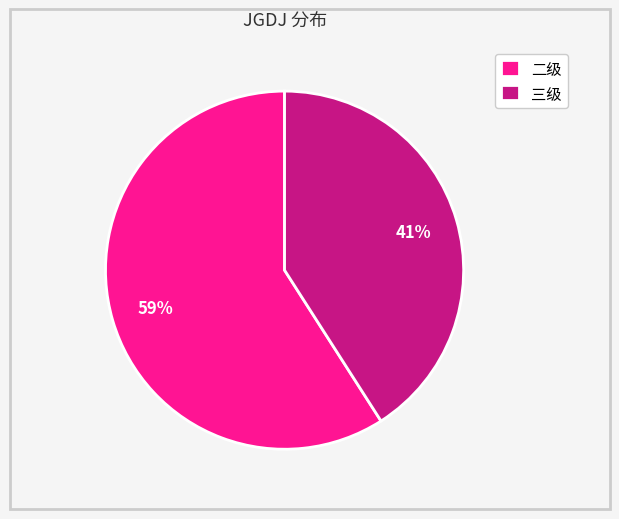

True or false: 二级 accounts for 59% of the total.

True